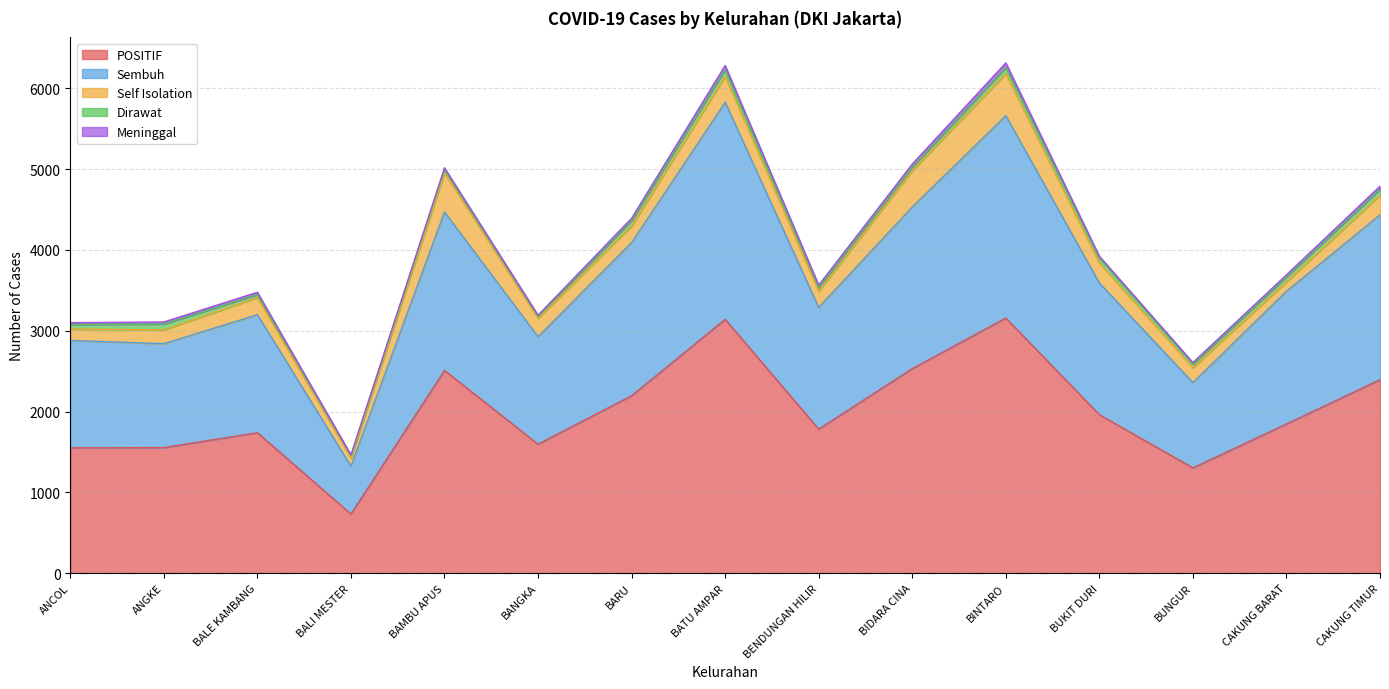

What is the value of the Sembuh point at the 5th from the left?

1962